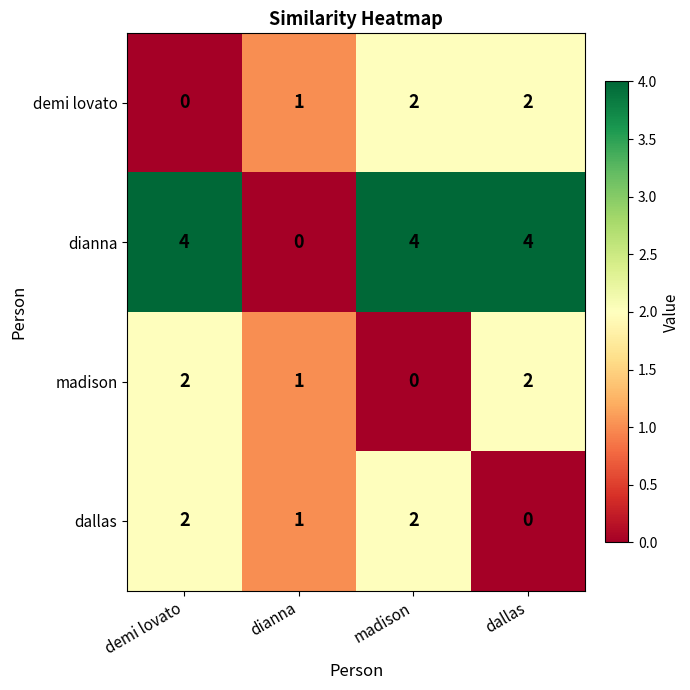

What is the spread (max minus min) of values at dianna?

1